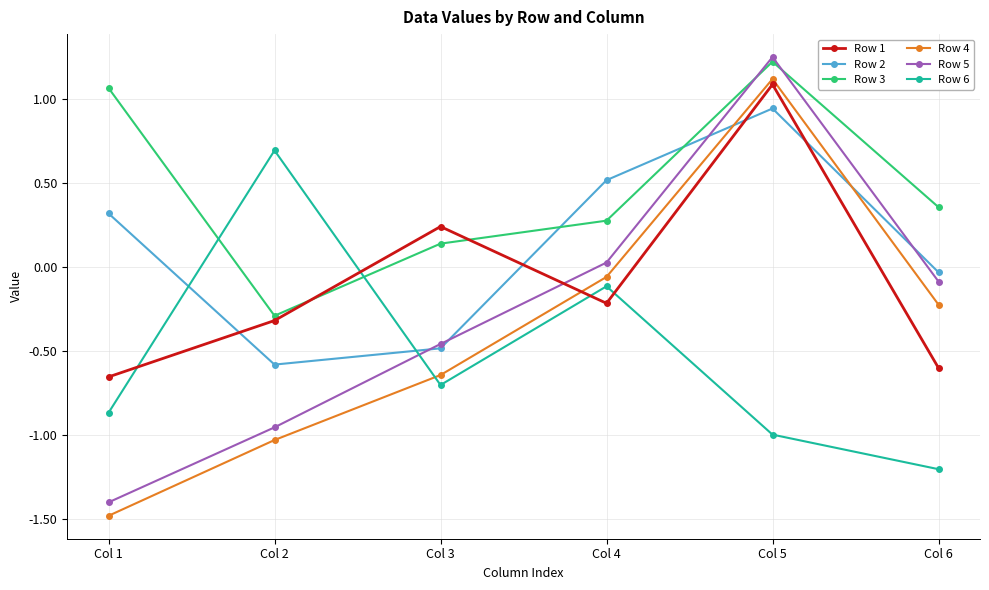

What is the difference between the Row 2 values at Col 3 and Col 4?

1.0